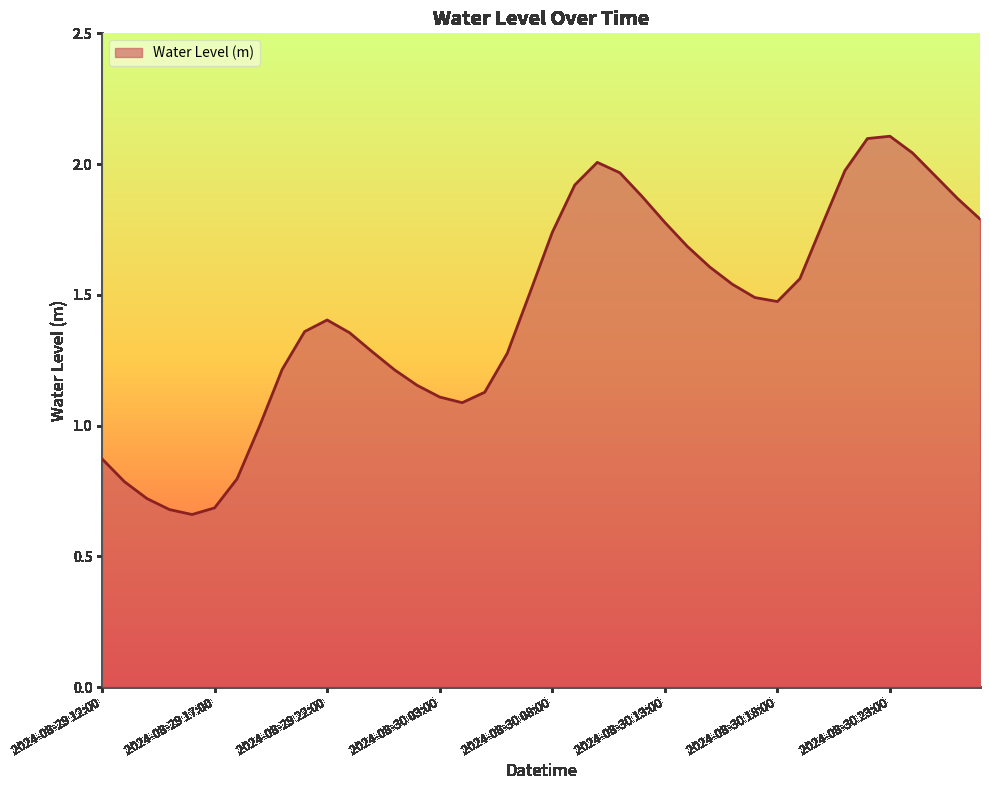

How many lines are shown in the chart?

1